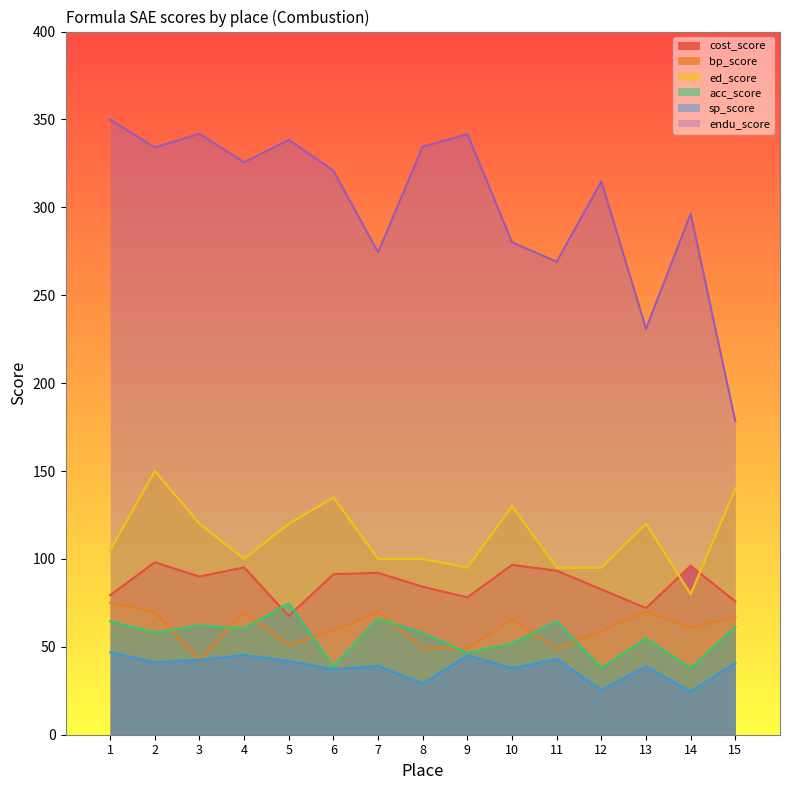

At which category does the chart reach its peak across all series?

1